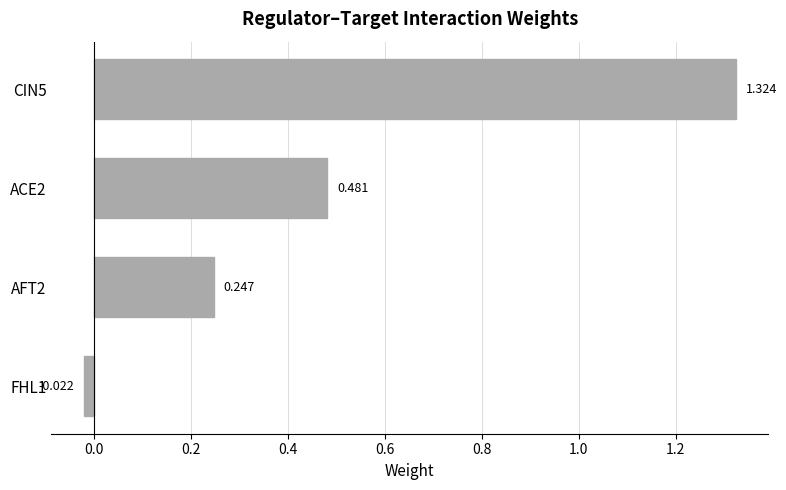

How many data points does each series have?

4